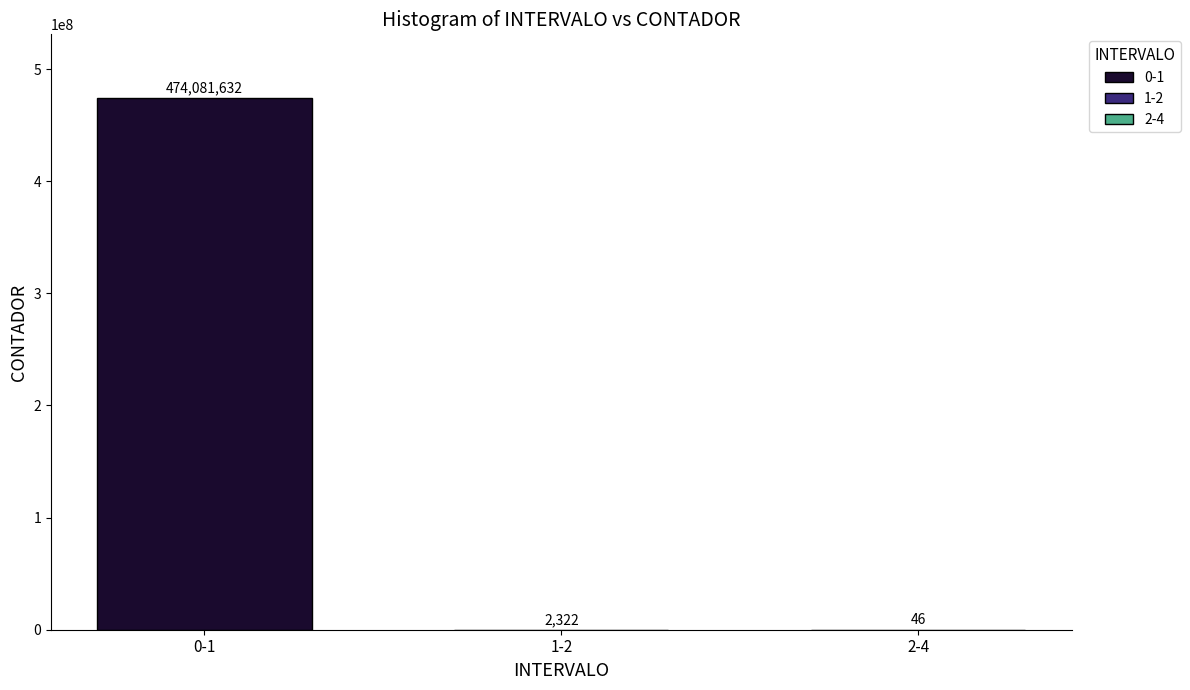

What is the maximum value shown in the chart?

474081632